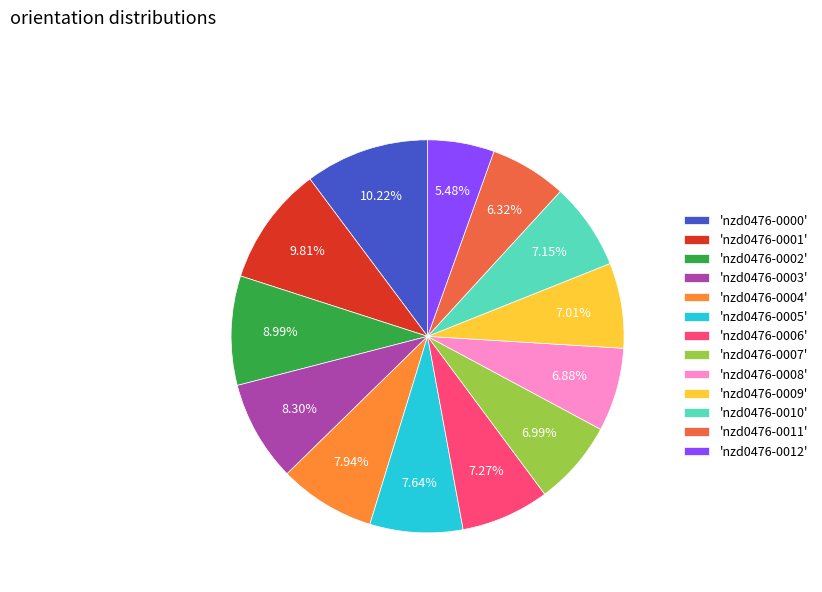

Which slice is the smallest?

'nzd0476-0012'